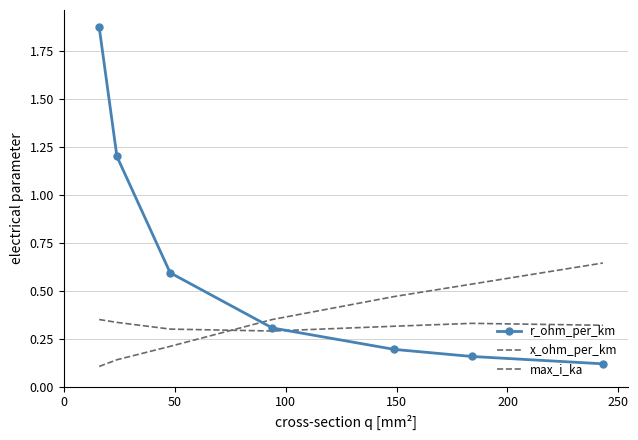

What is the maximum value for r_ohm_per_km?

1.9